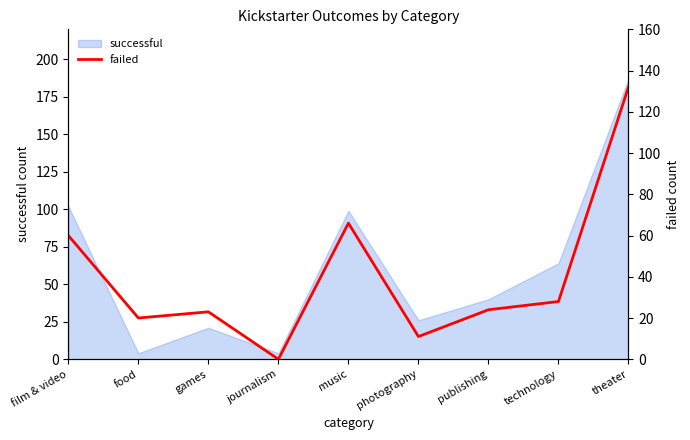

What position from the right is film & video?

9